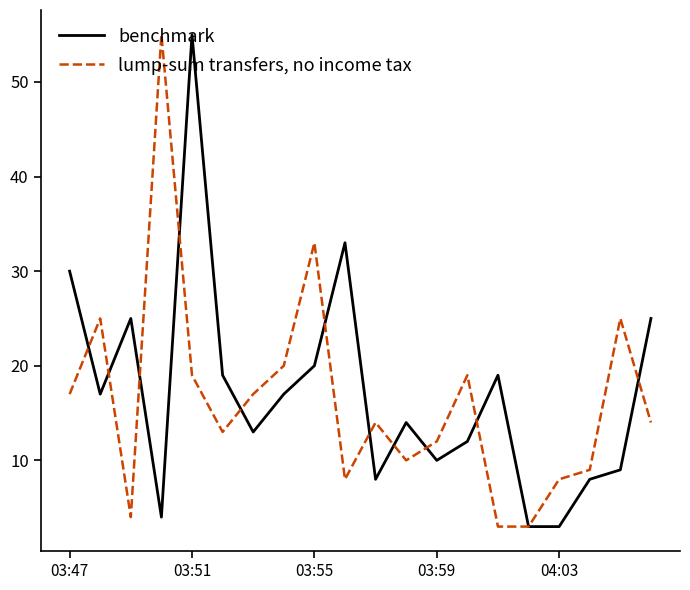

List the series in order of their overall mean, highest first.

benchmark, lump-sum transfers, no income tax